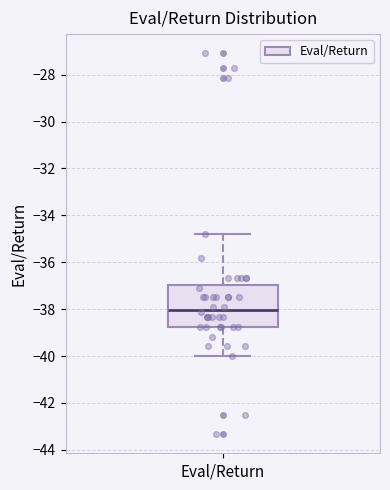

Read this box plot against the y-axis: the position of the median line, the range covered by the box, and the ends of both whiskers. The values are not printed on the chart, so give them approximately, as read against the axis.

median -38.0, box -38.8 to -37.0, whiskers -40.0 to -34.8